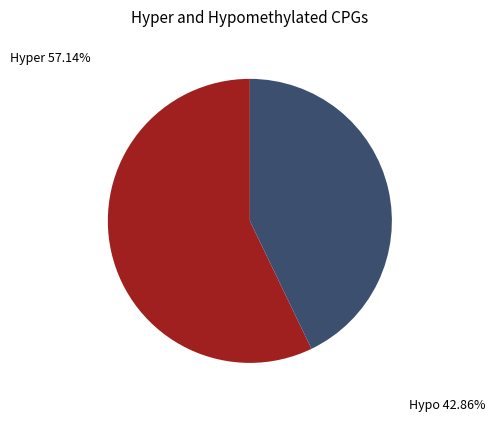

Do Hypo 42.86% and Hyper 57.14% together represent more than half of the pie?

Yes